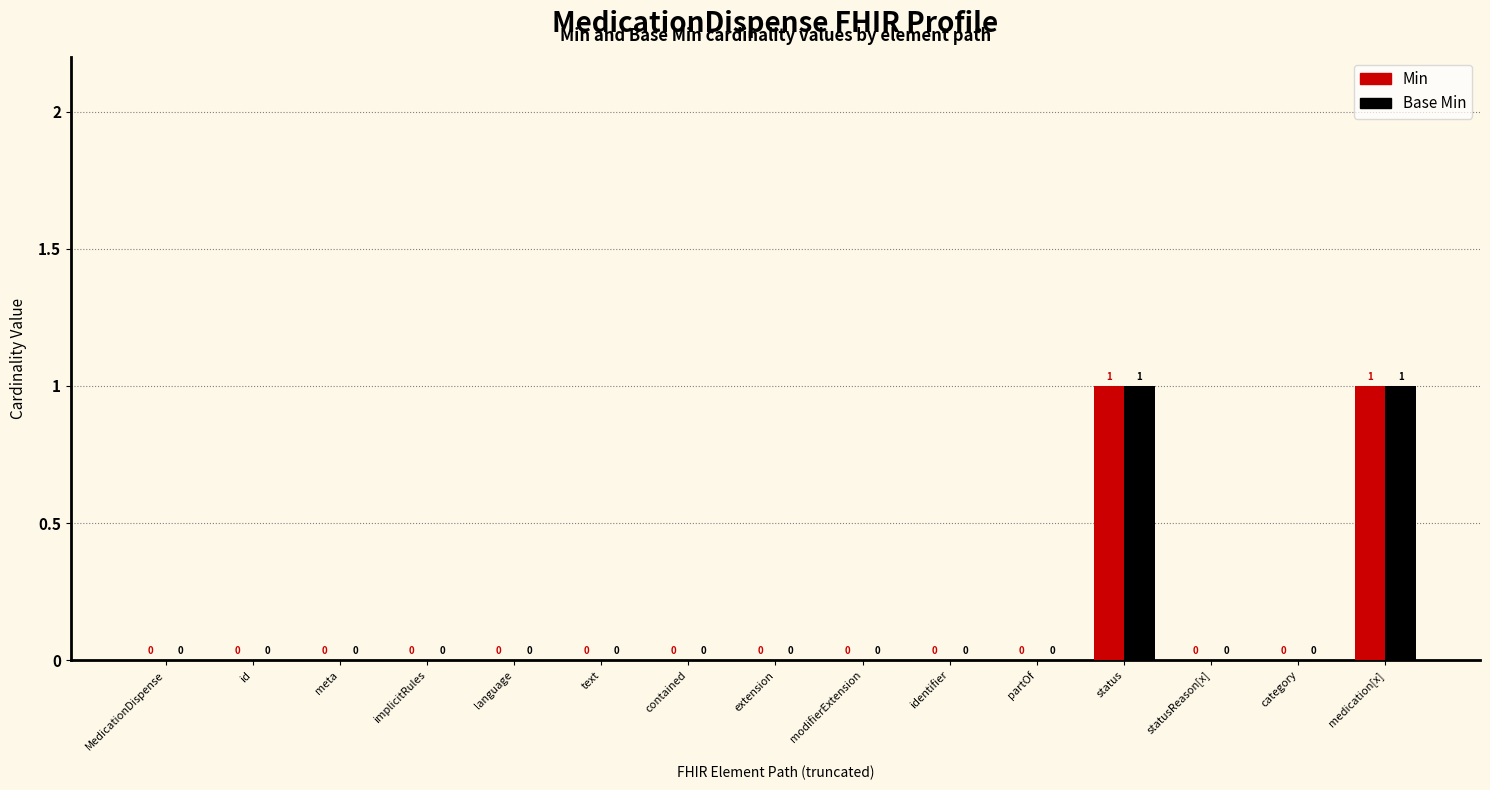

The Min series shows 0 at contained. True or false?

True